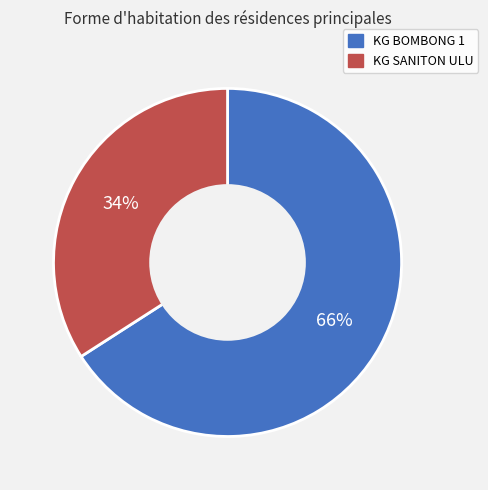

What percentage is the KG SANITON ULU slice, to the nearest percent?

34%